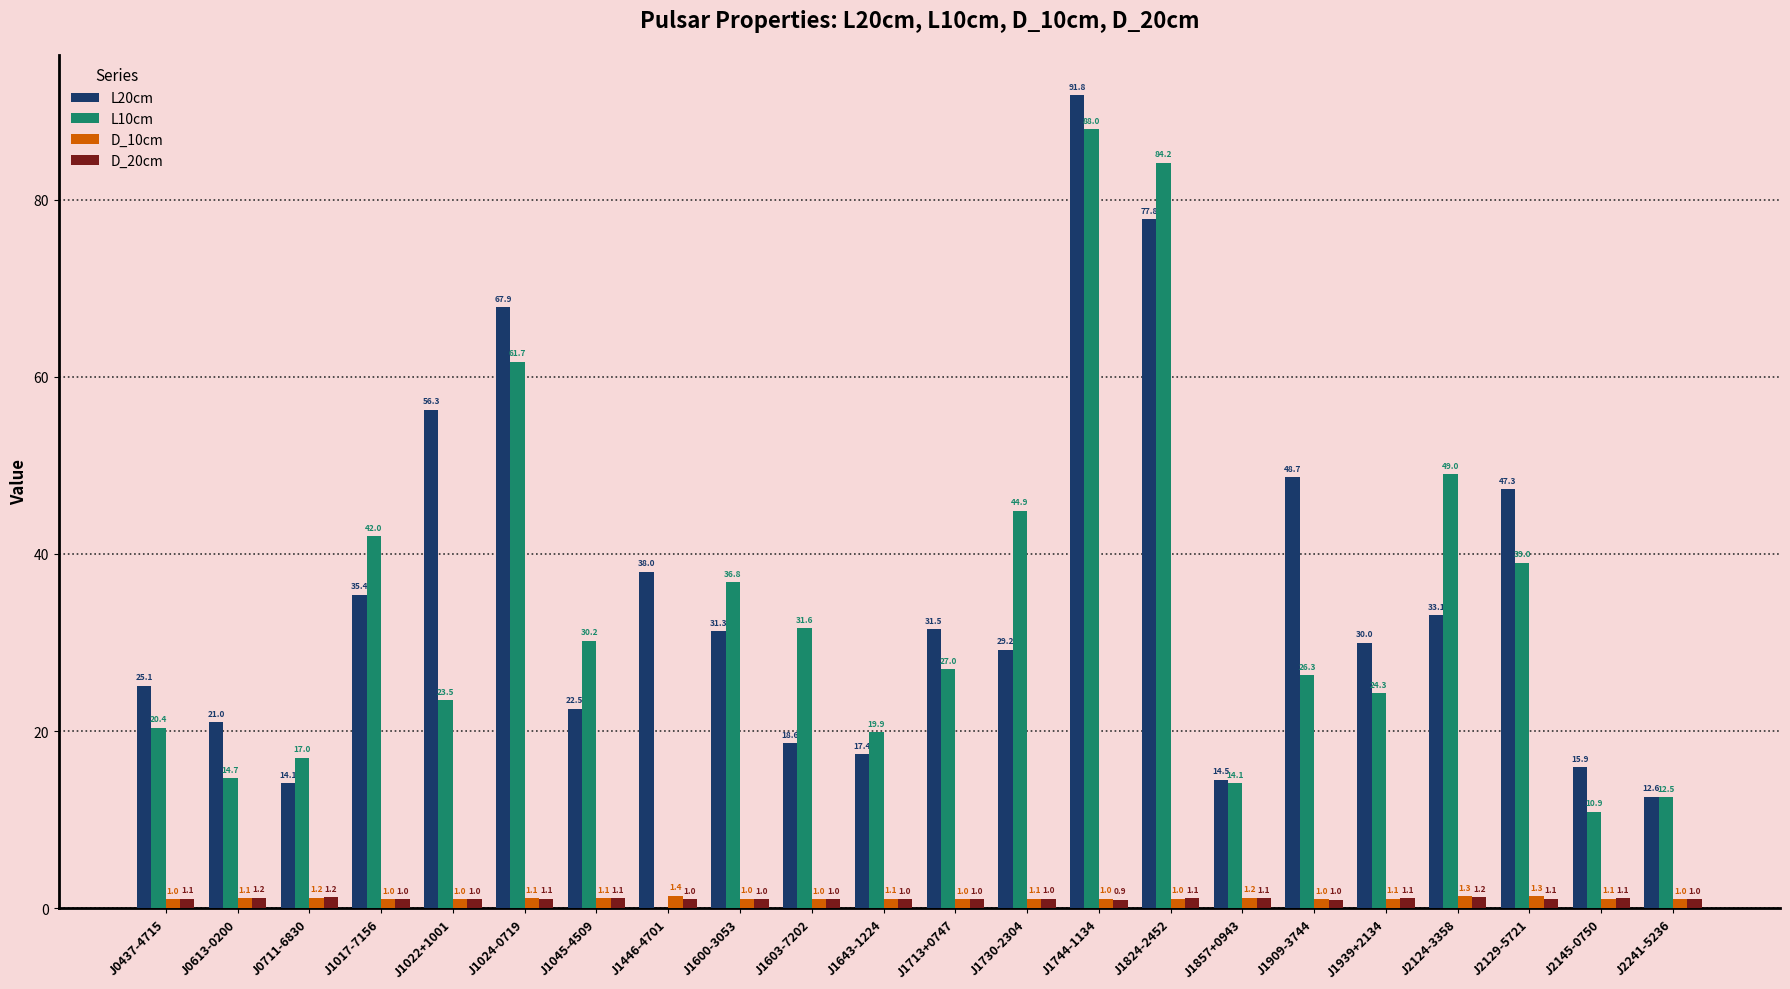

At which category is the sum across all series the highest?

J1744-1134